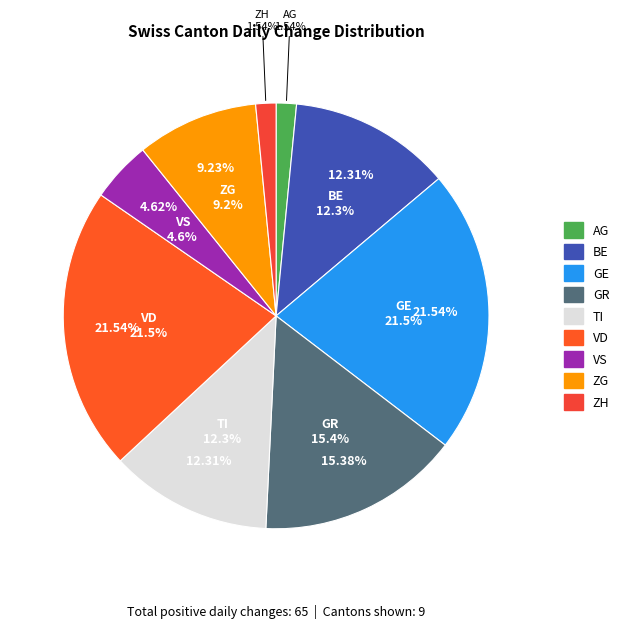

What is the change in value from AG to VS?

+2